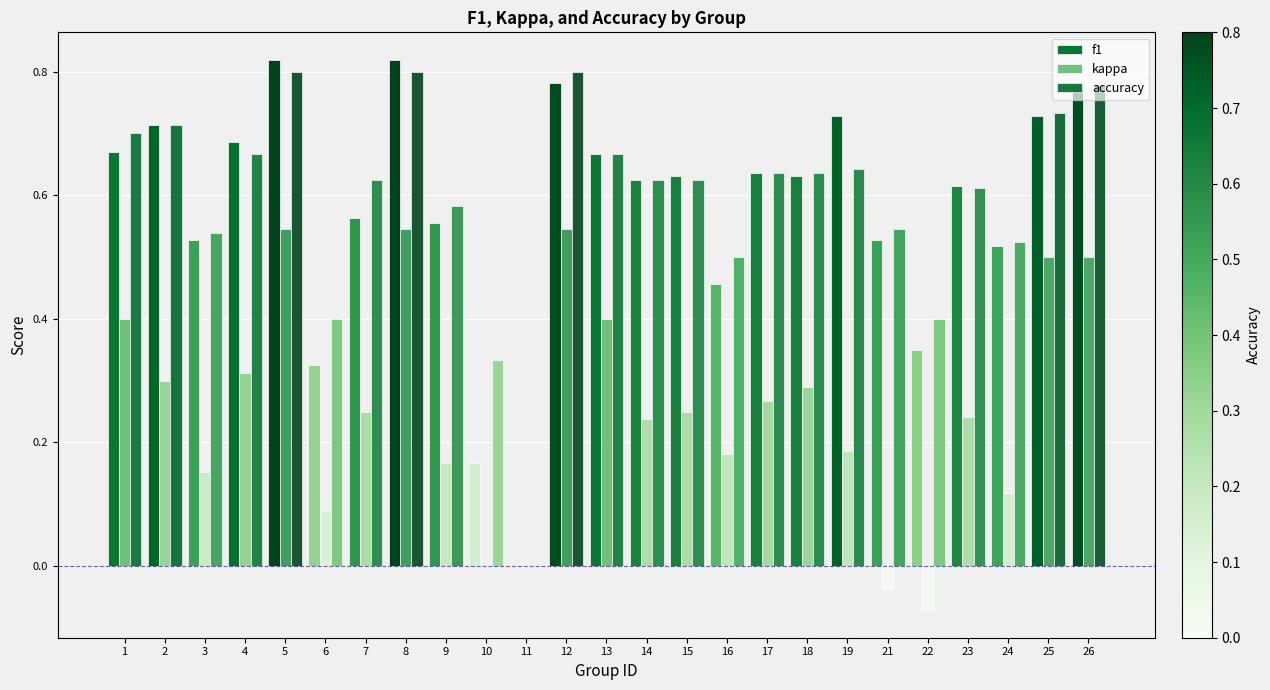

Count the number of categories in the chart.

25